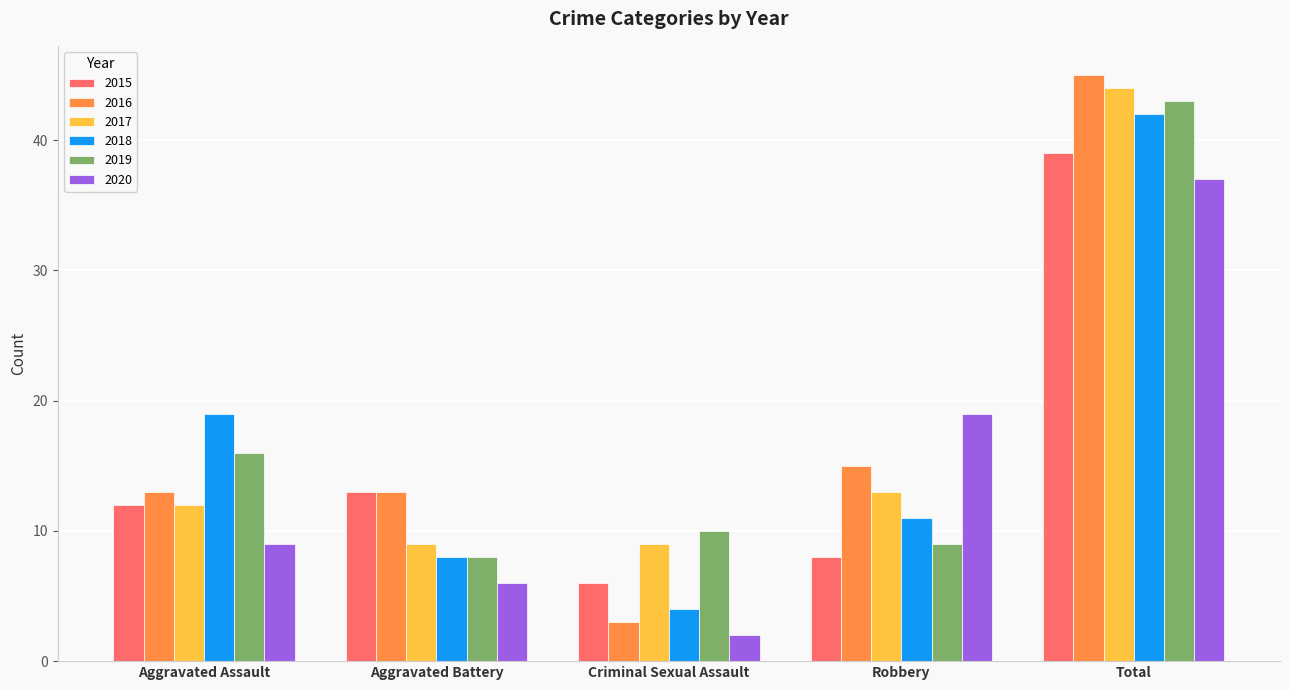

What is the spread (max minus min) of values at Total?

8